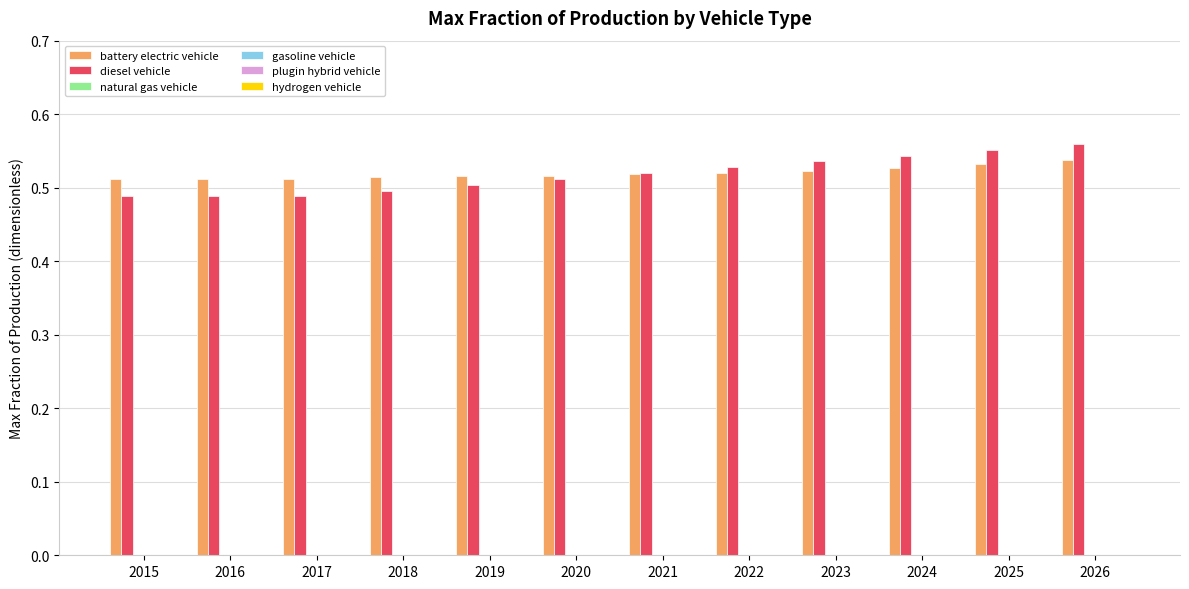

How many bars are there in each group?

2